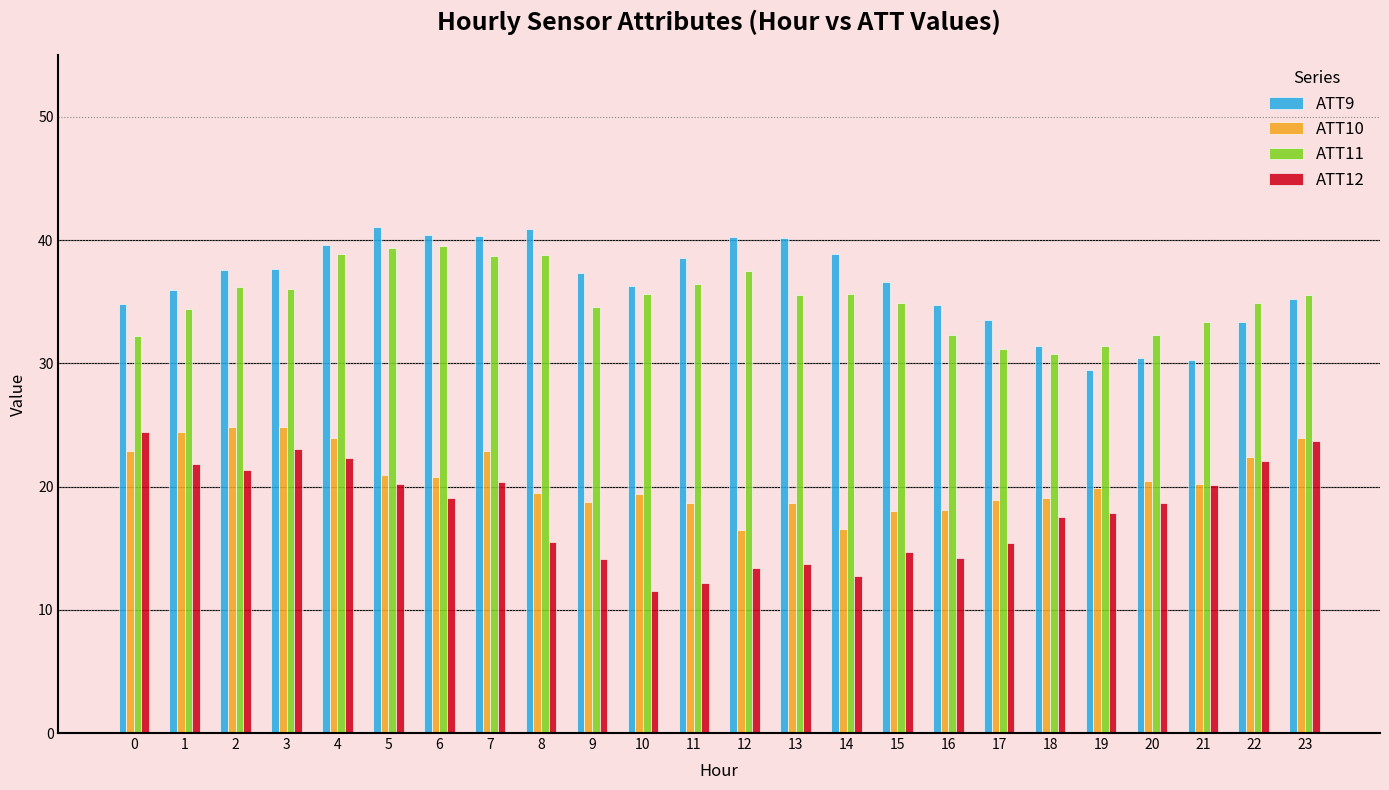

What are all the series names shown in the legend?

ATT9, ATT10, ATT11, ATT12